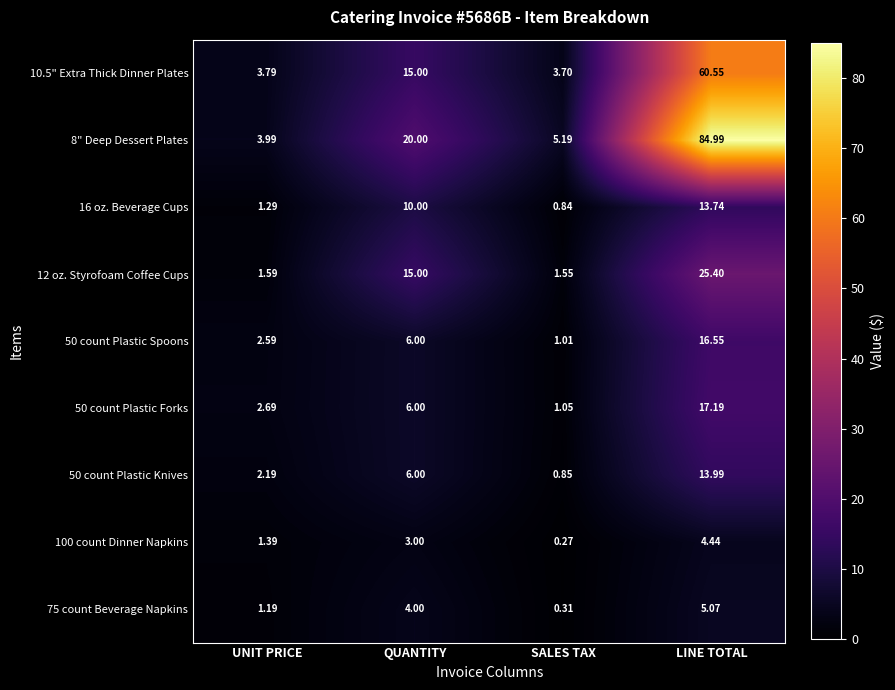

At which category is the sum across all series the highest?

LINE TOTAL